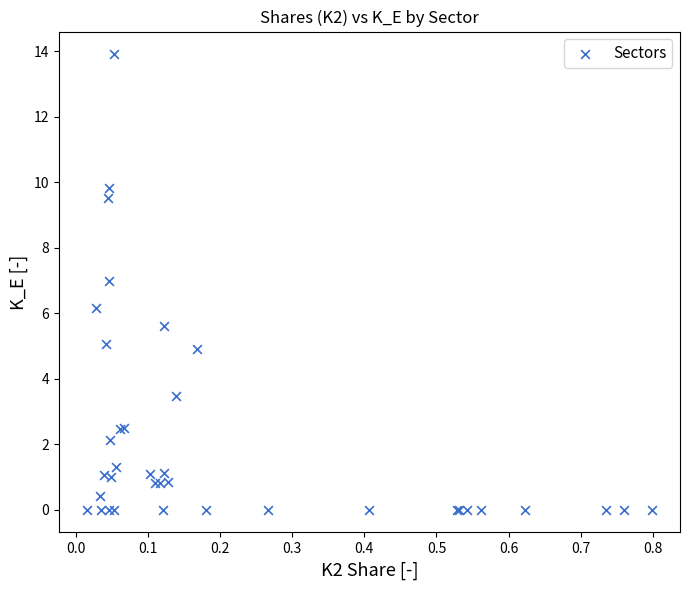

What Y value in the scatter plot is closest to 6?

6.2